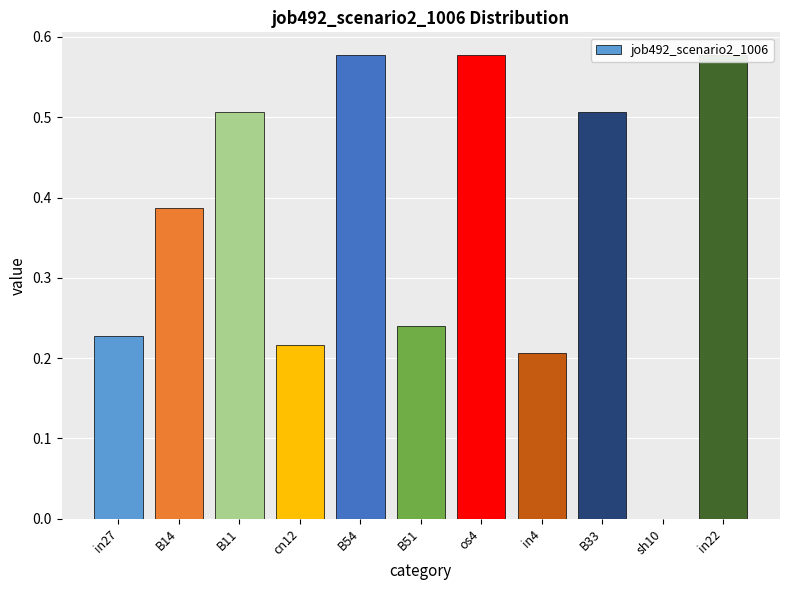

How many data points does each series have?

11